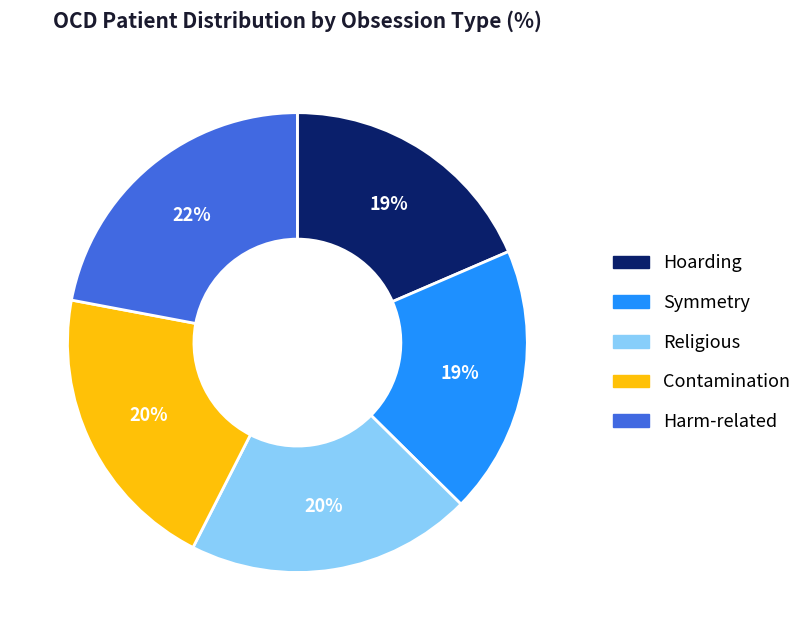

What percentage is the Harm-related slice, to the nearest percent?

22%